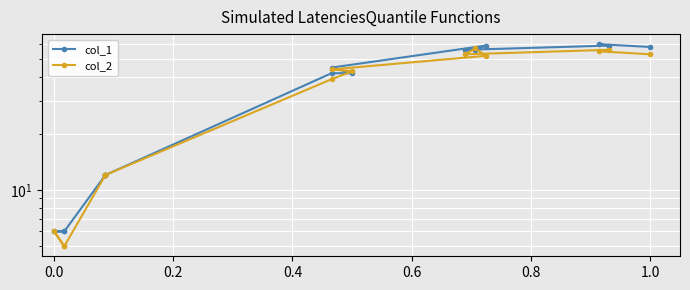

Reading left to right, transcribe all the data shown in this chart.

col_1: 58	60	59	56	56	59	45	42	42	12	12	12	6	6	6
col_2: 53	55	56	53	57	52	44	43	39	12	12	12	5	6	5